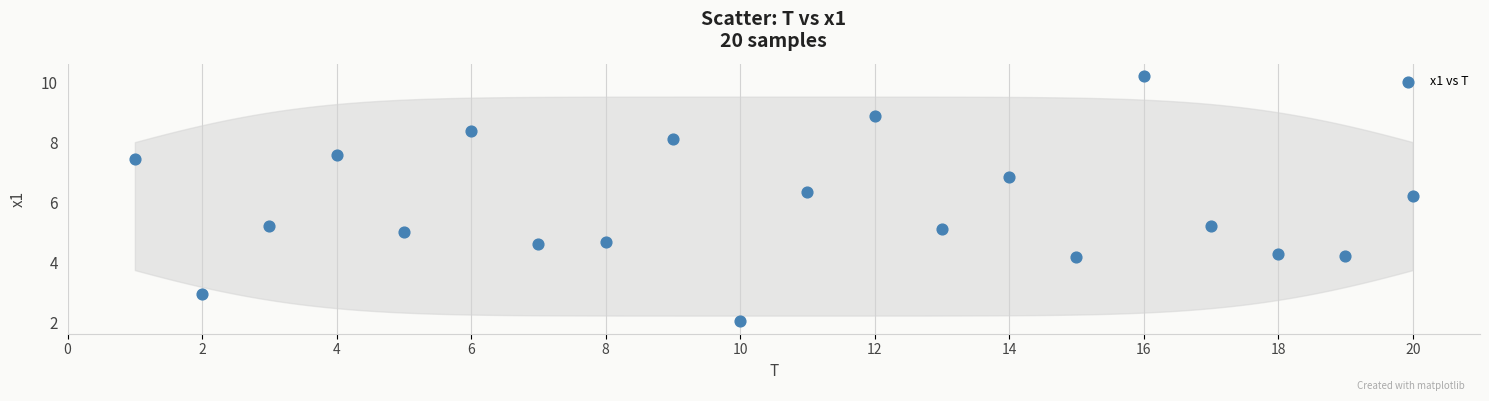

What Y value in the scatter plot is closest to 6?

6.2